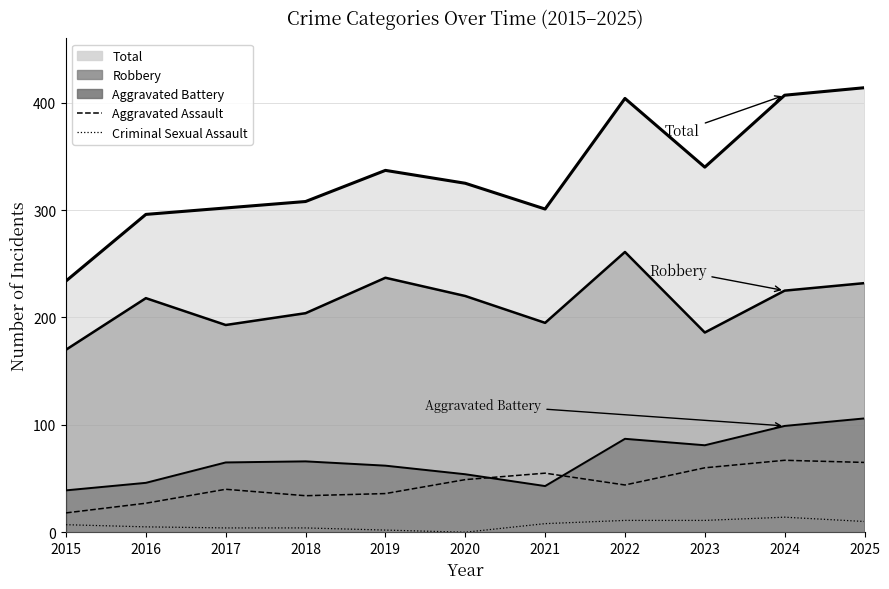

True or false: Total has more than 2 points higher than both neighbors.

False